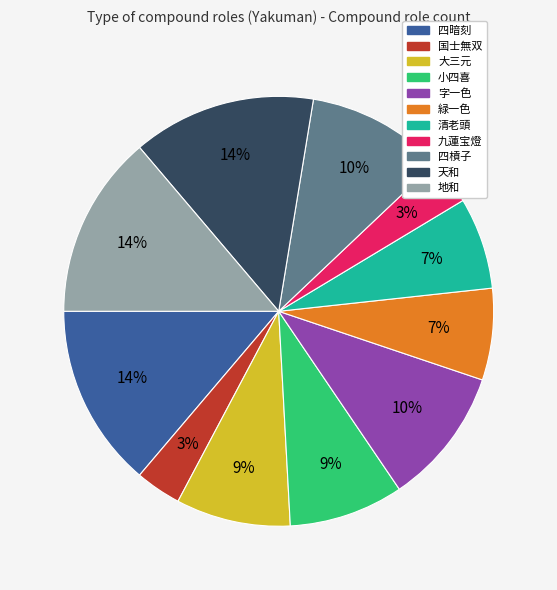

The 小四喜 slice represents 1% of the pie. True or false?

False